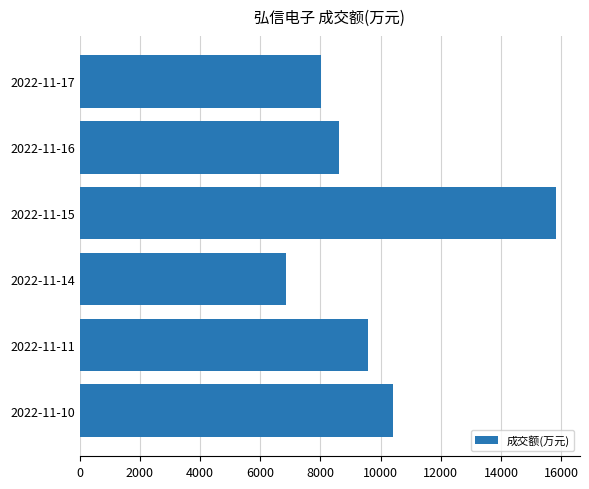

What is the sum of all values?

59309